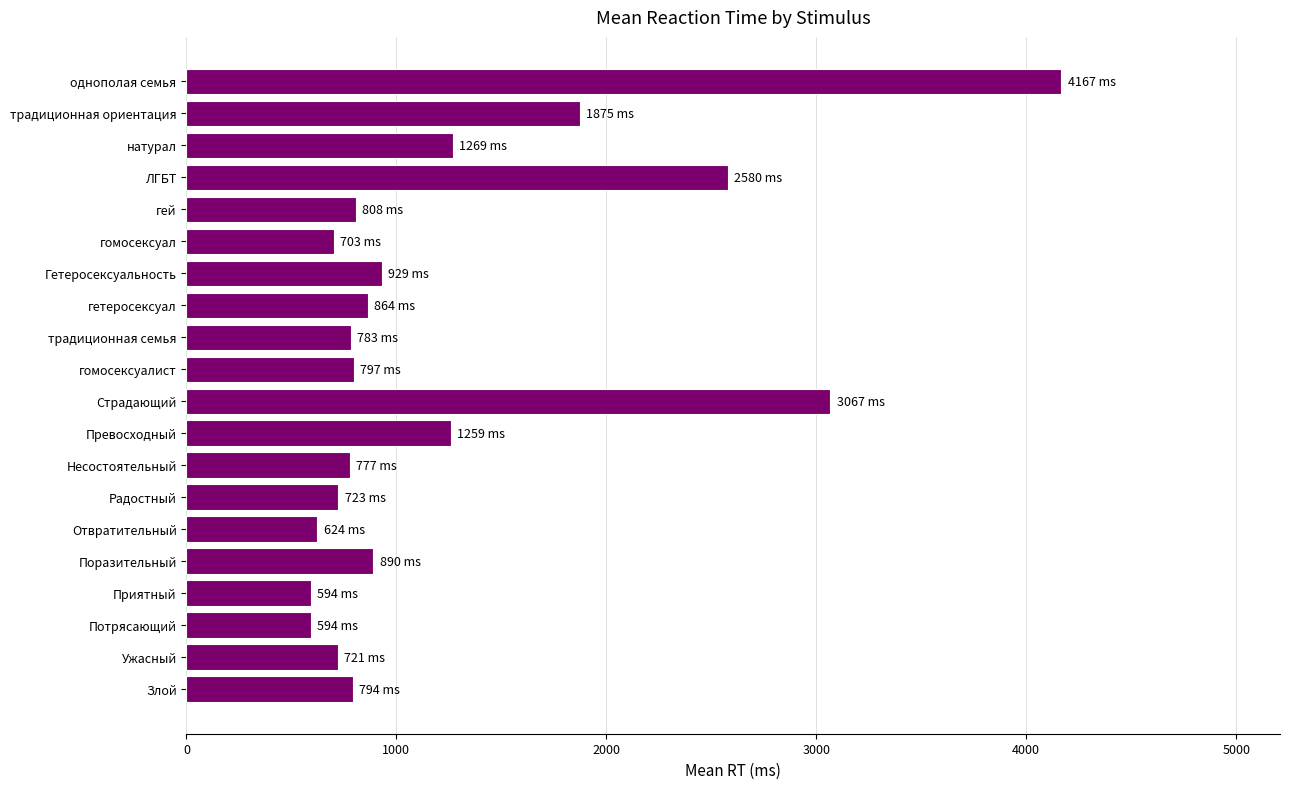

At which label is the value closest to 2380?

ЛГБТ